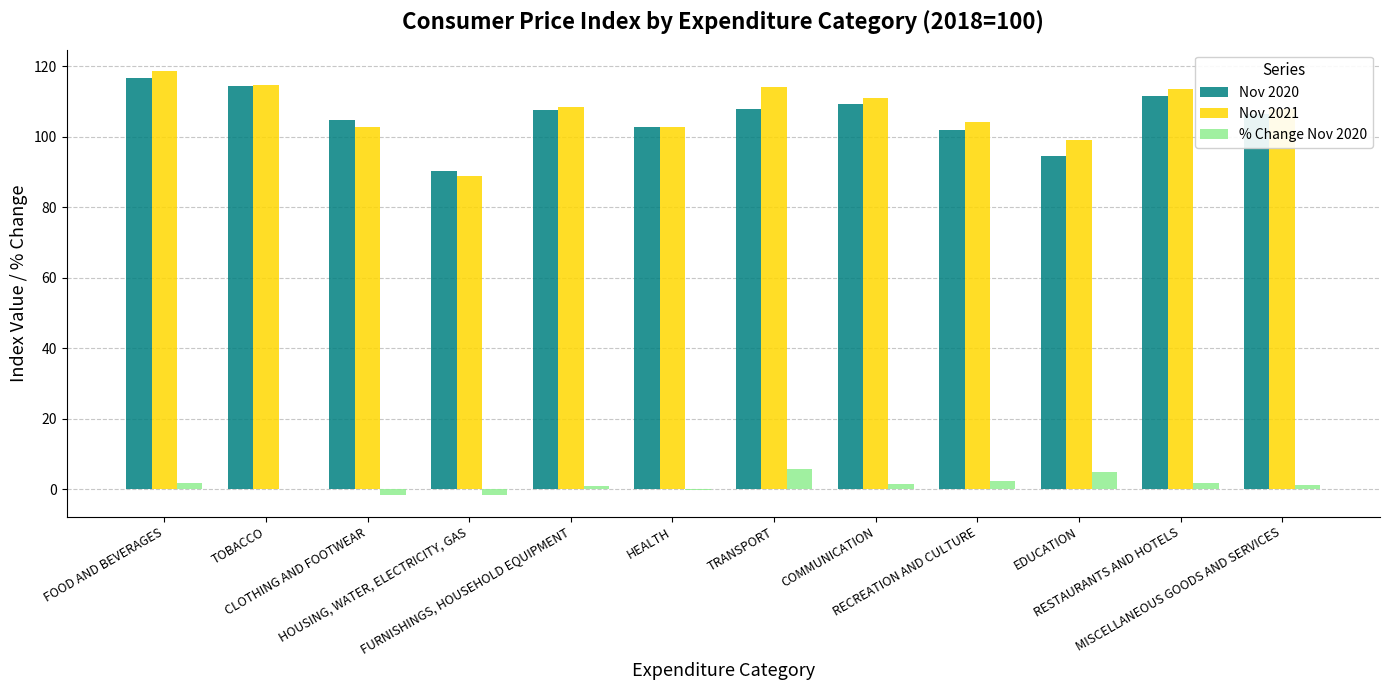

What is the sum of all Nov 2020 values?

1268.8